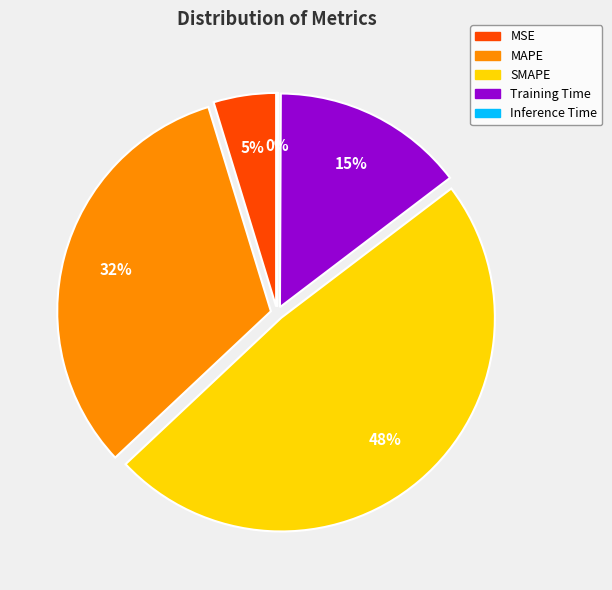

To the nearest percent, what is the combined percentage of Training Time and MSE?

19%